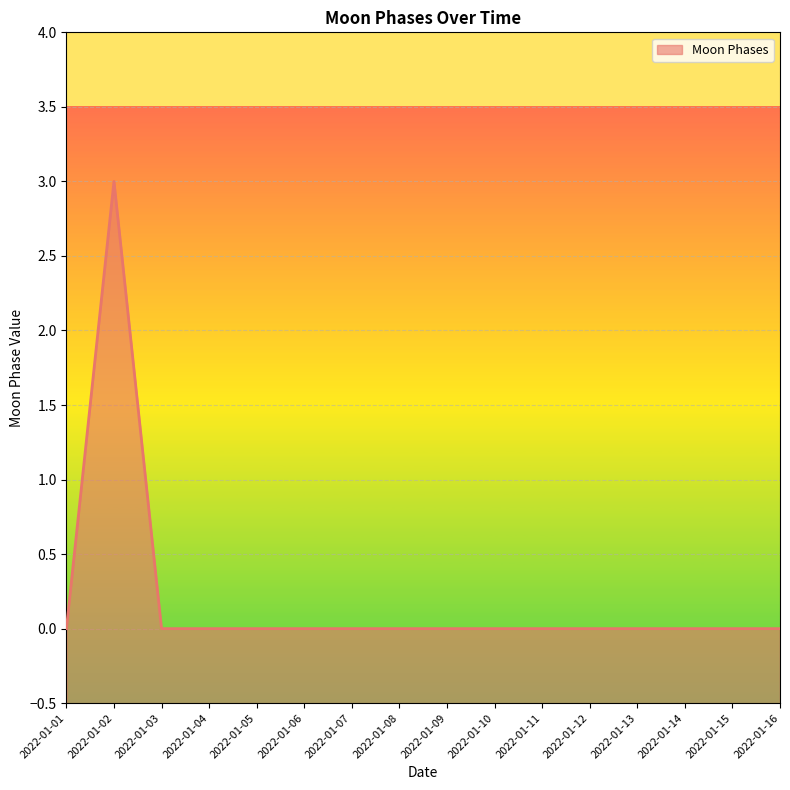

Between 2022-01-02 and 2022-01-04, which is larger?

2022-01-02